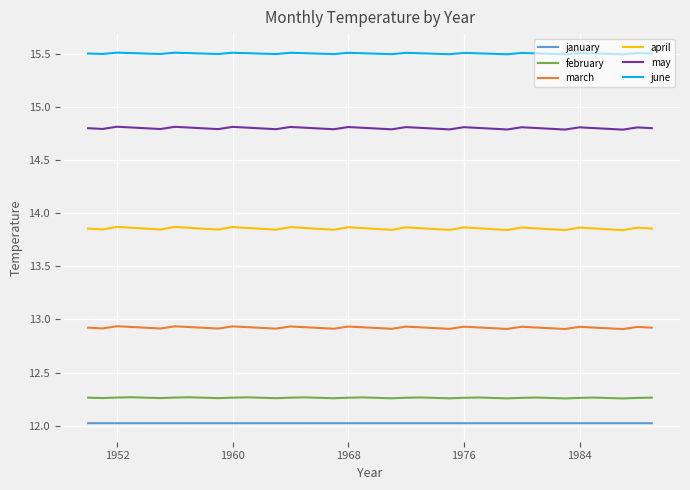

Rank the series by their maximum value, from lowest to highest.

january, february, march, april, may, june